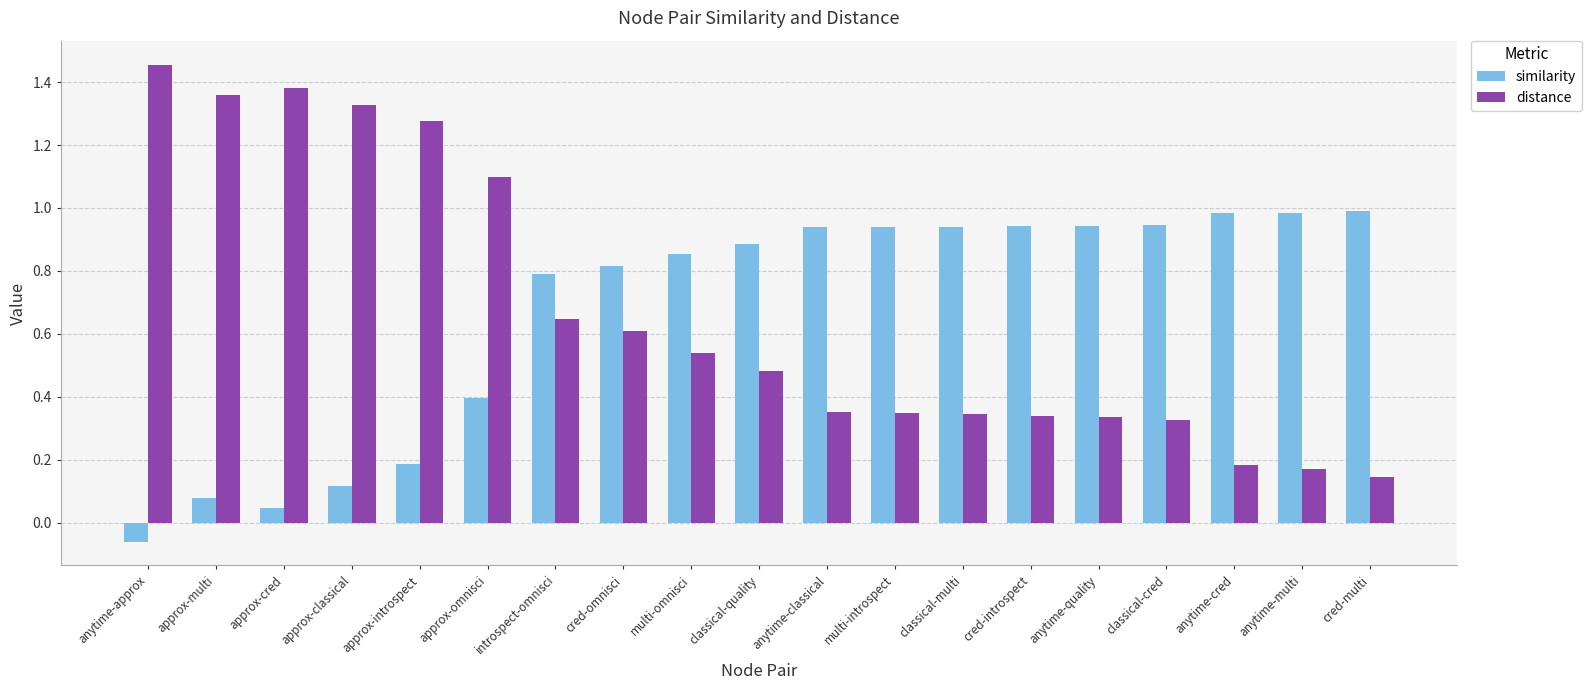

What is the difference between the highest and lowest values at cred-multi?

0.8